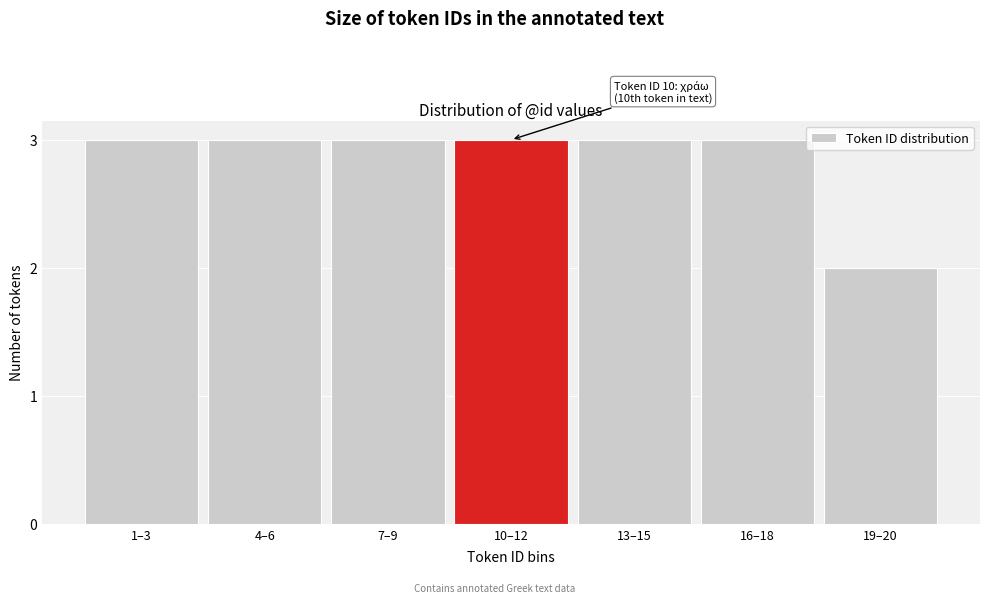

Reading right to left, what are all the values shown in this chart?

2	3	3	3	3	3	3